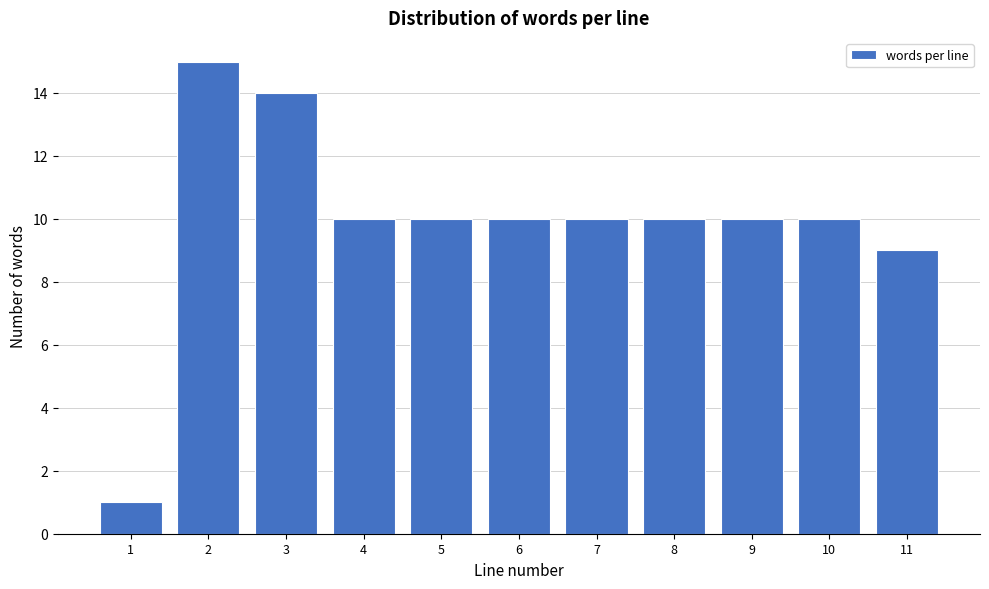

Reading left to right, extract all data points from this chart.

1=1	2=15	3=14	4=10	5=10	6=10	7=10	8=10	9=10	10=10	11=9